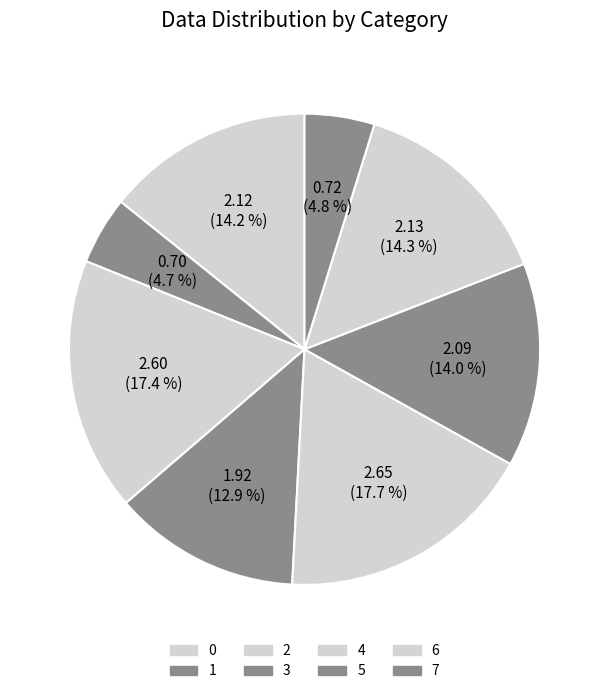

What percentage is the 5 slice, to the nearest percent?

14%